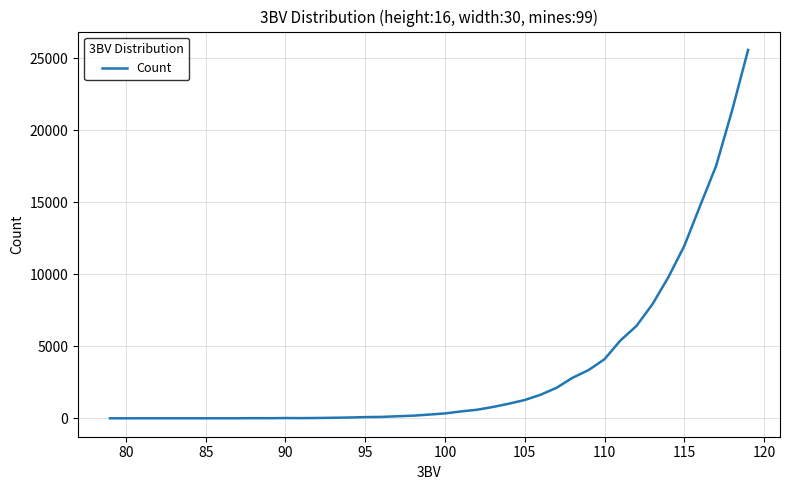

Count the number of categories in the chart.

38